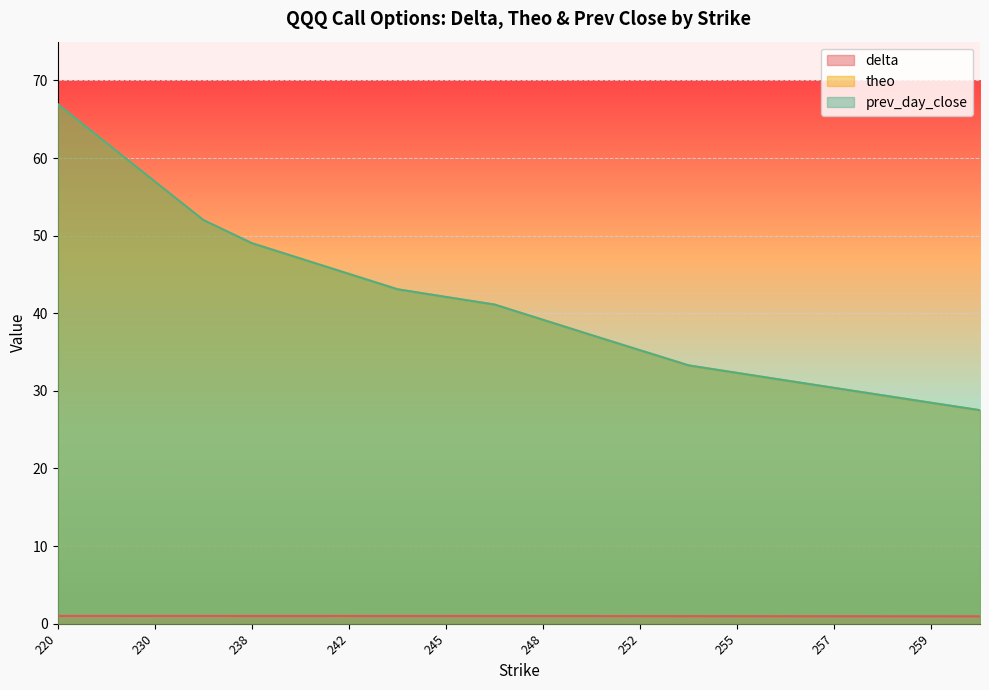

Read the delta value at 244.

1.0